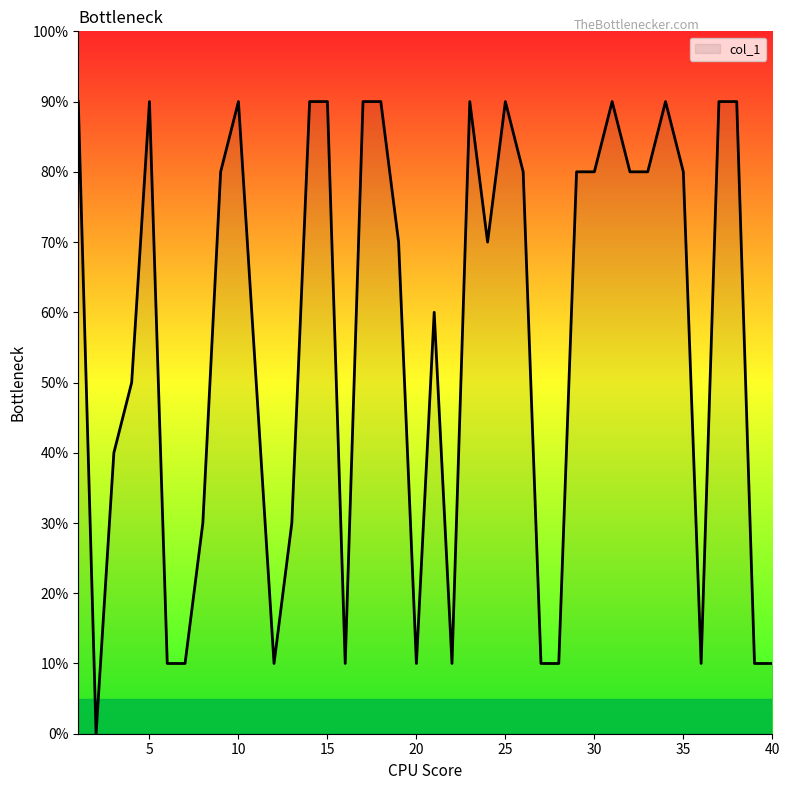

Does the chart display data point markers on the line(s)?

No